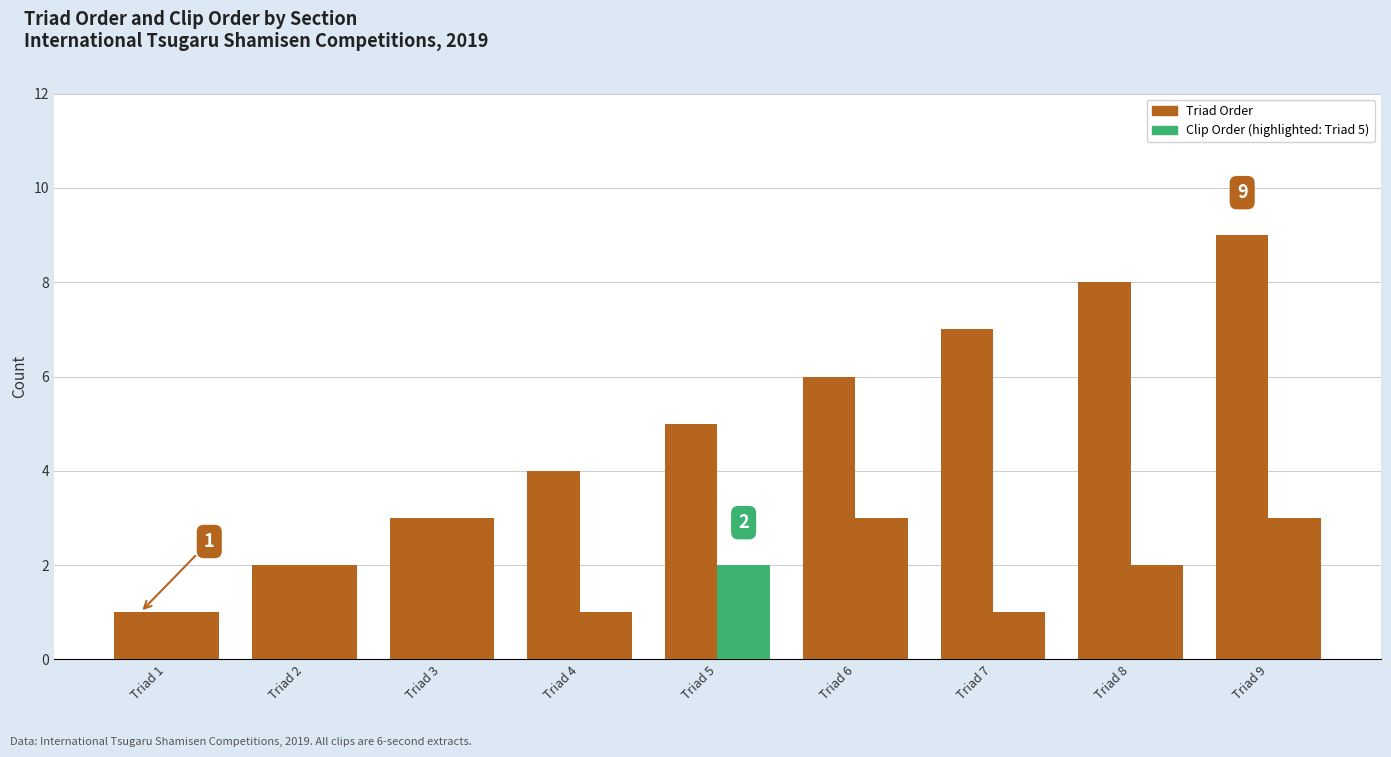

True or false: Triad Order has a value of 8 at Triad 8.

True